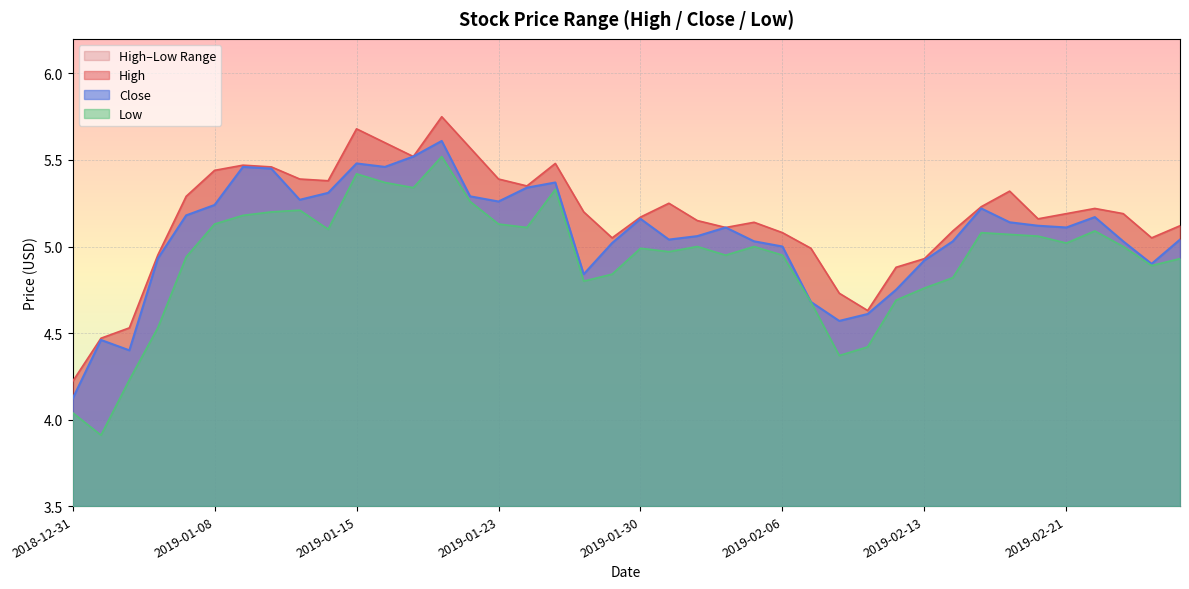

What is the difference between the Close values at 2019-01-18 and 2019-01-09?

0.2